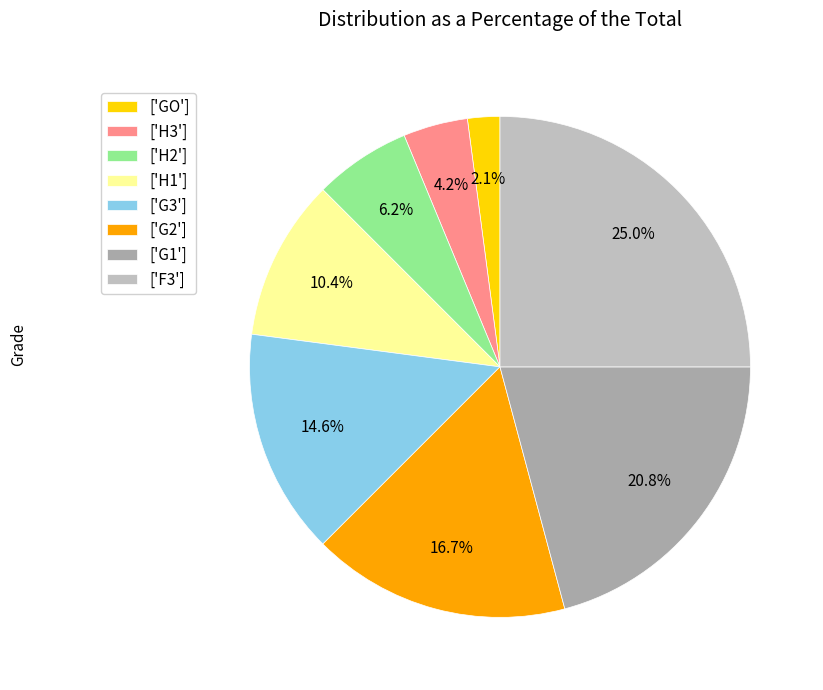

Is there any slice that represents more than half of the pie?

No